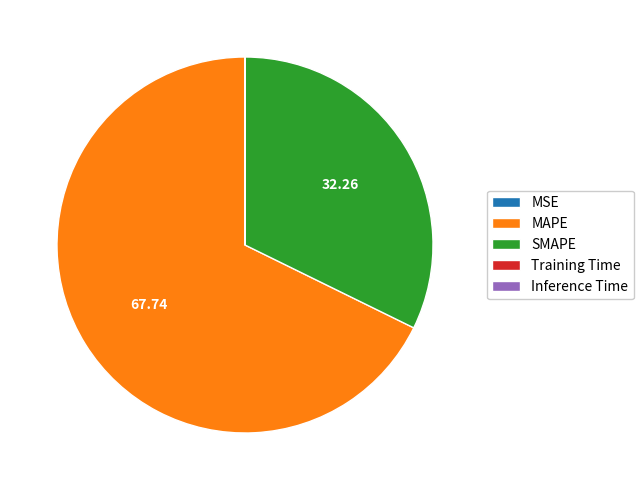

Does MAPE account for over 50% of the chart?

Yes